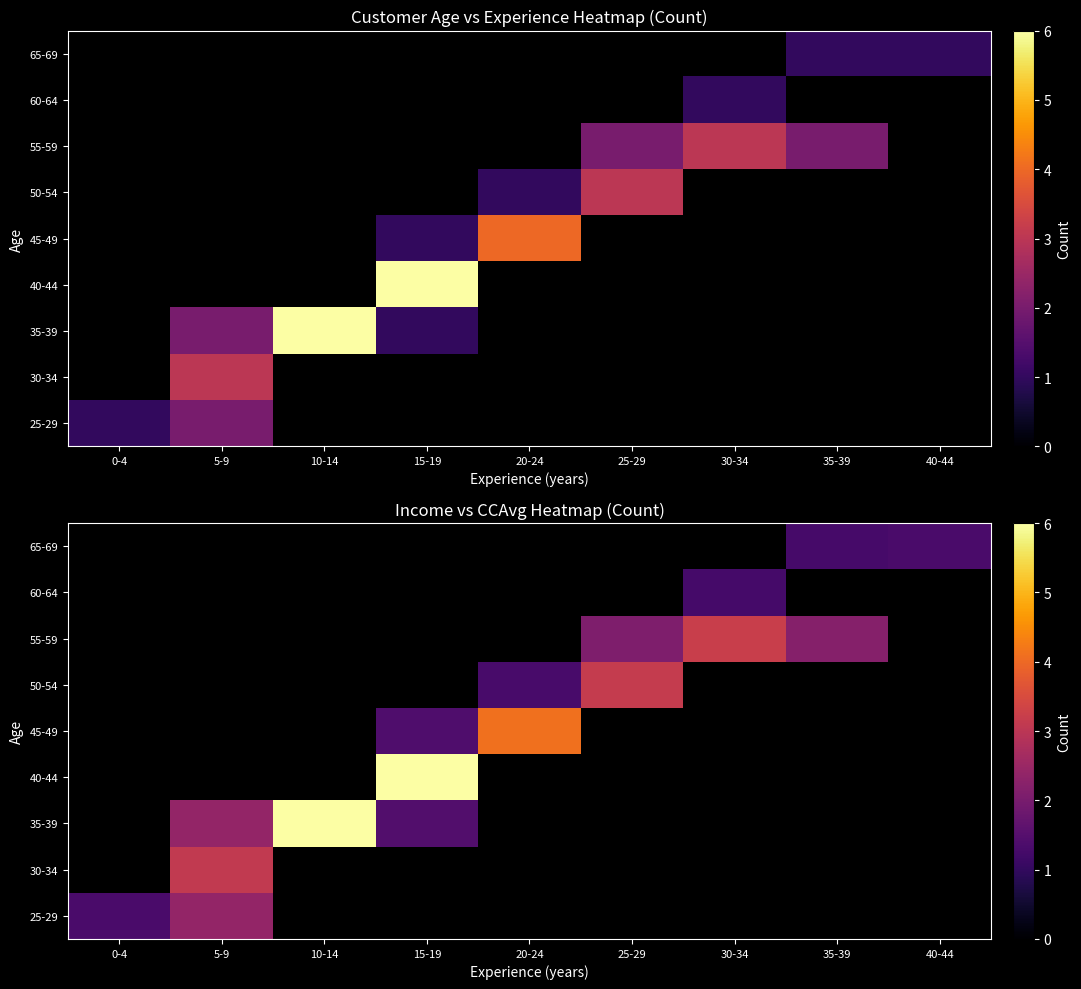

What is the smallest value displayed?

1.3